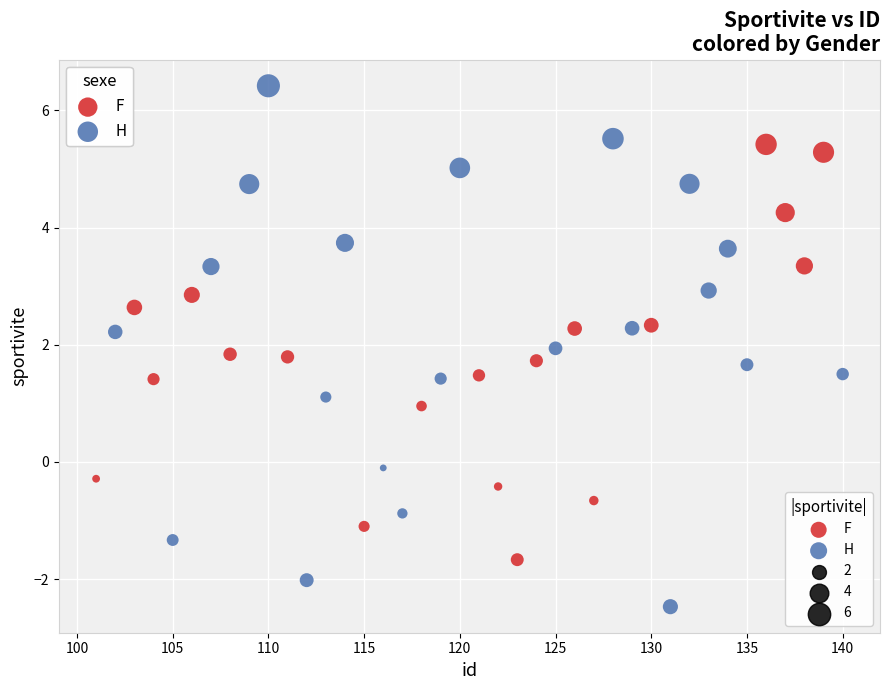

Which series has the widest spread of Y values?

H